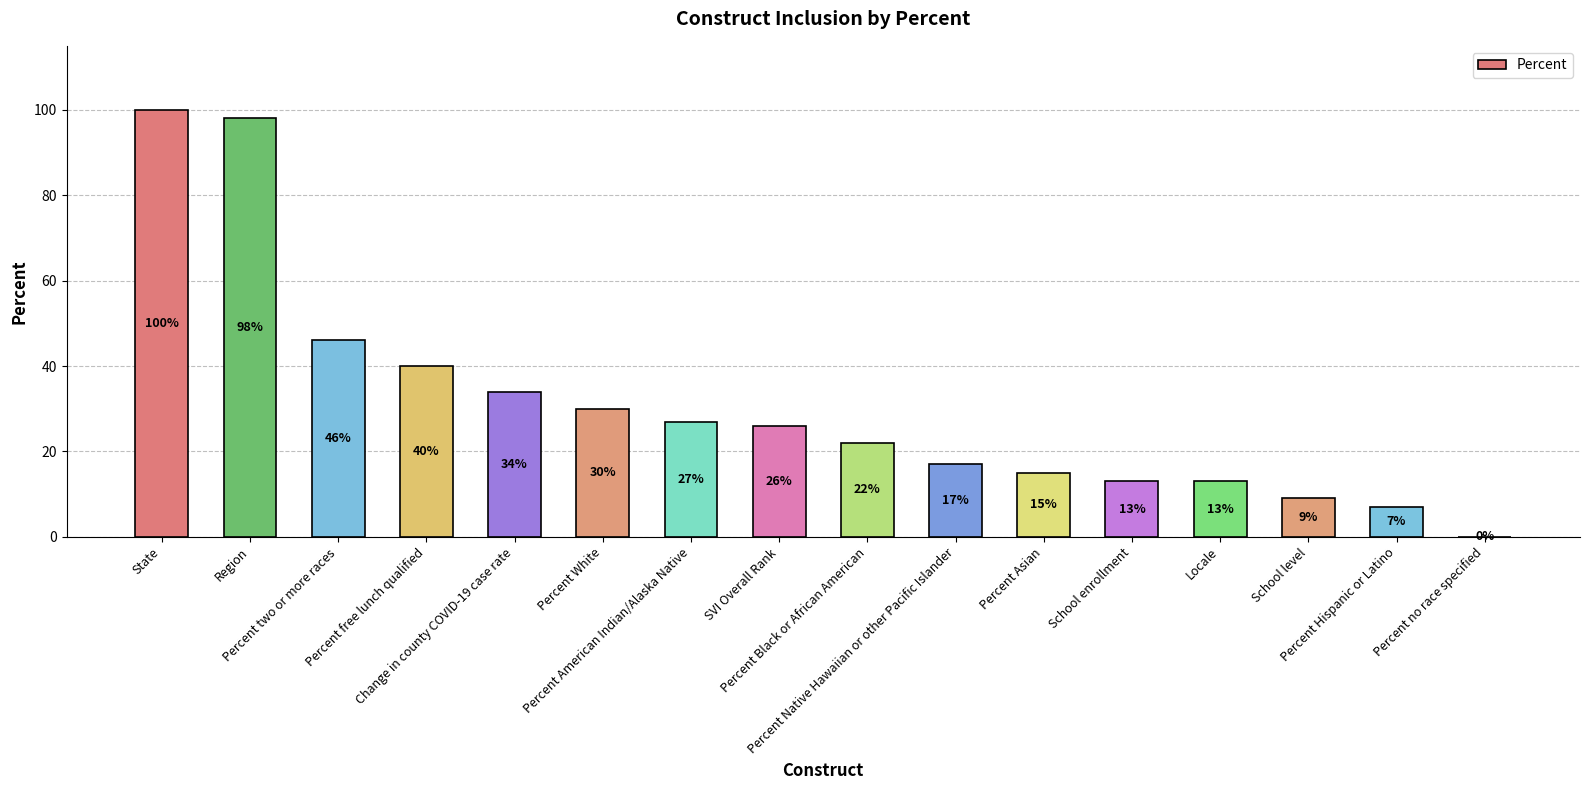

Reading left to right, list all the values displayed in this chart.

100	98	46	40	34	30	27	26	22	17	15	13	13	9	7	0